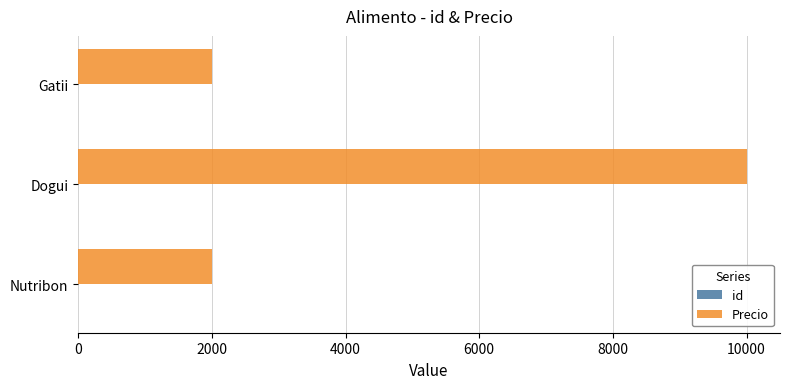

What is the highest value of the Precio series?

10000